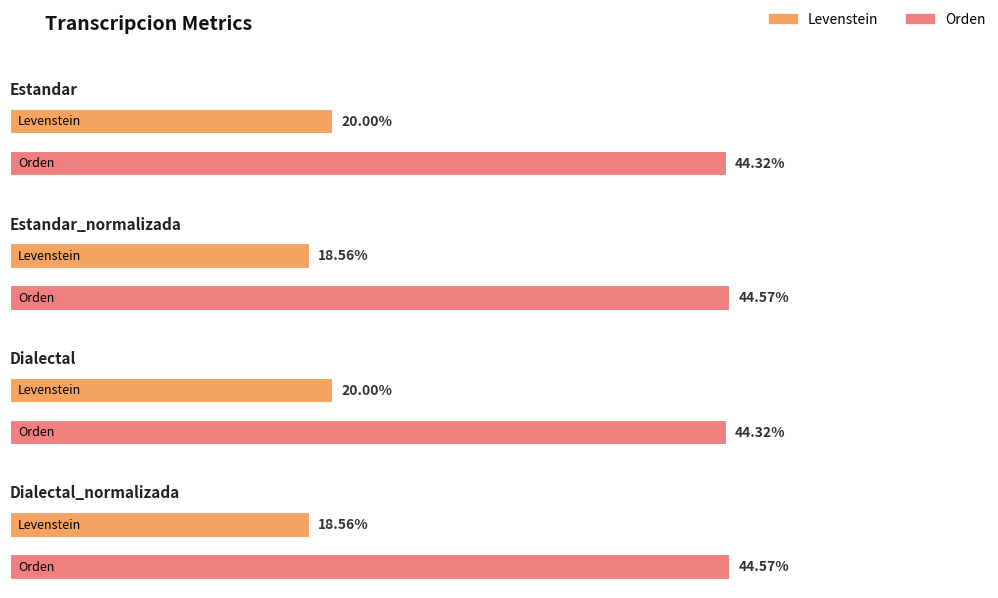

At which category does the chart reach its peak across all series?

Estandar_normalizada